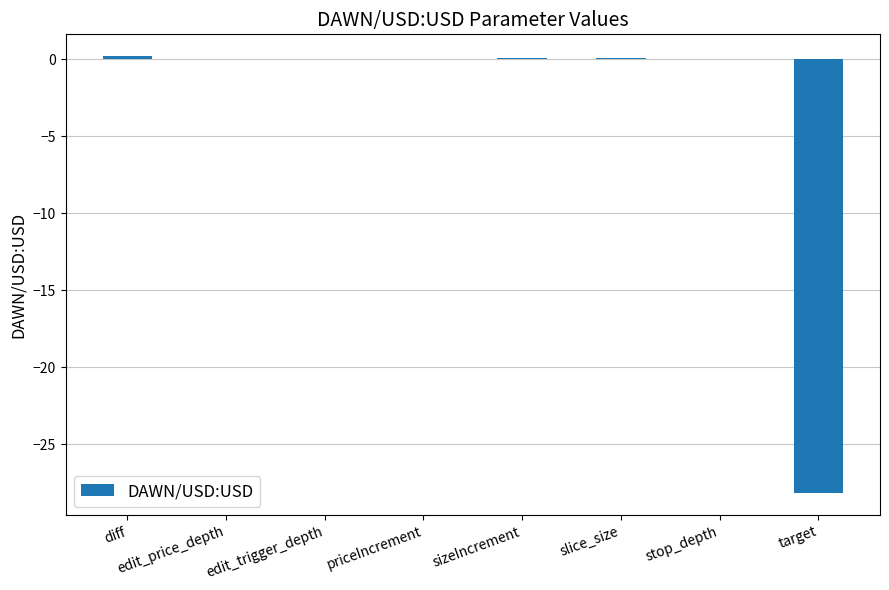

The chart shows a value of 0.0 at edit_trigger_depth. True or false?

True